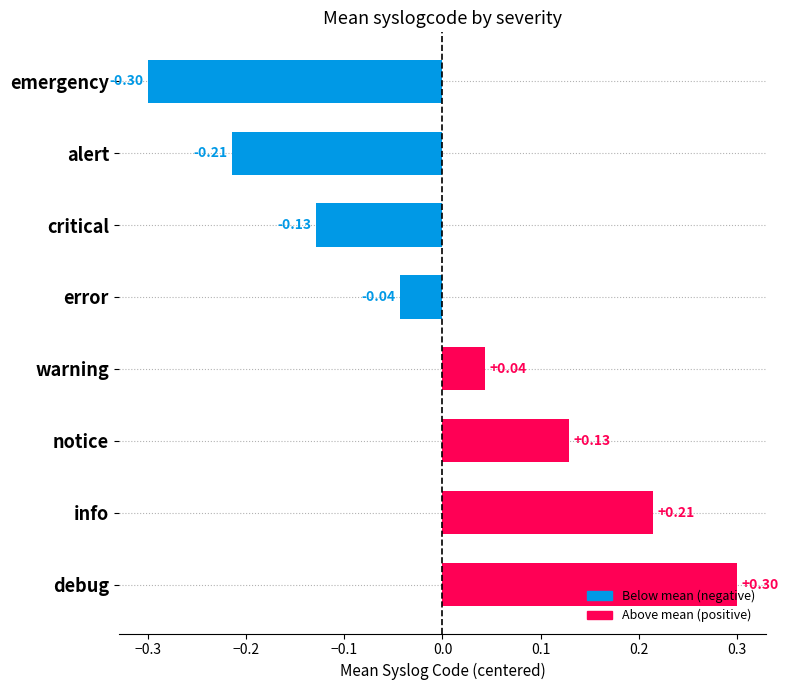

Does the chart contain stacked bars?

No